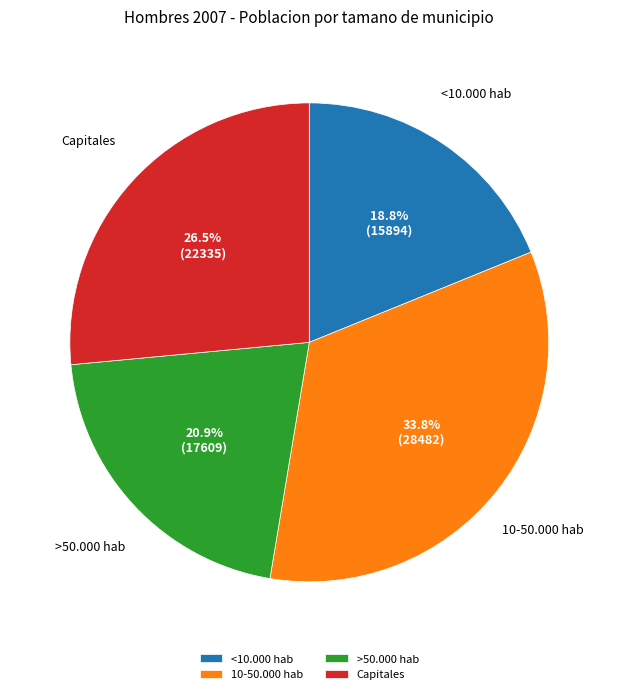

Rank the categories by value from highest to lowest.

10-50.000 hab, Capitales, >50.000 hab, <10.000 hab